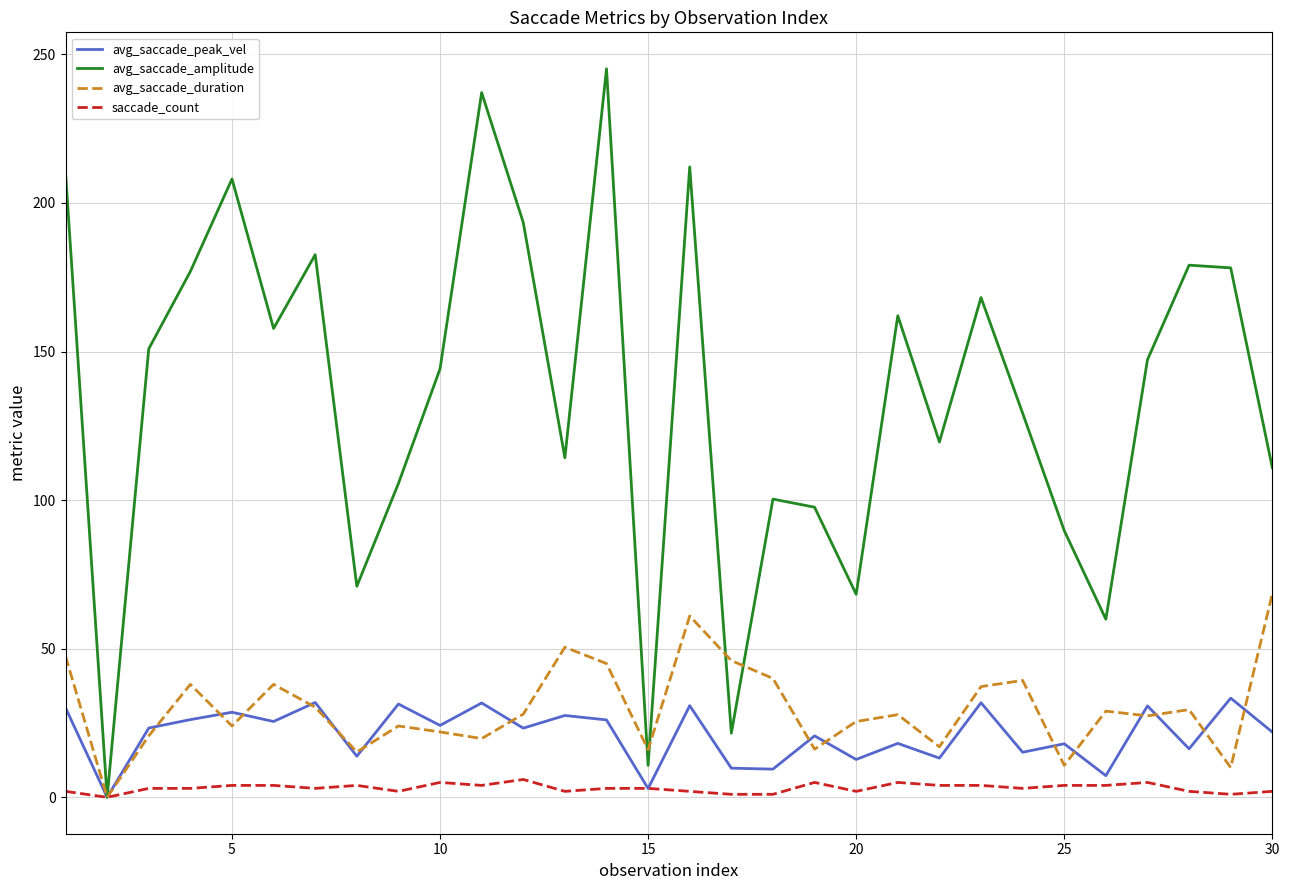

Rank the series by their maximum value, from highest to lowest.

avg_saccade_amplitude, avg_saccade_duration, avg_saccade_peak_vel, saccade_count